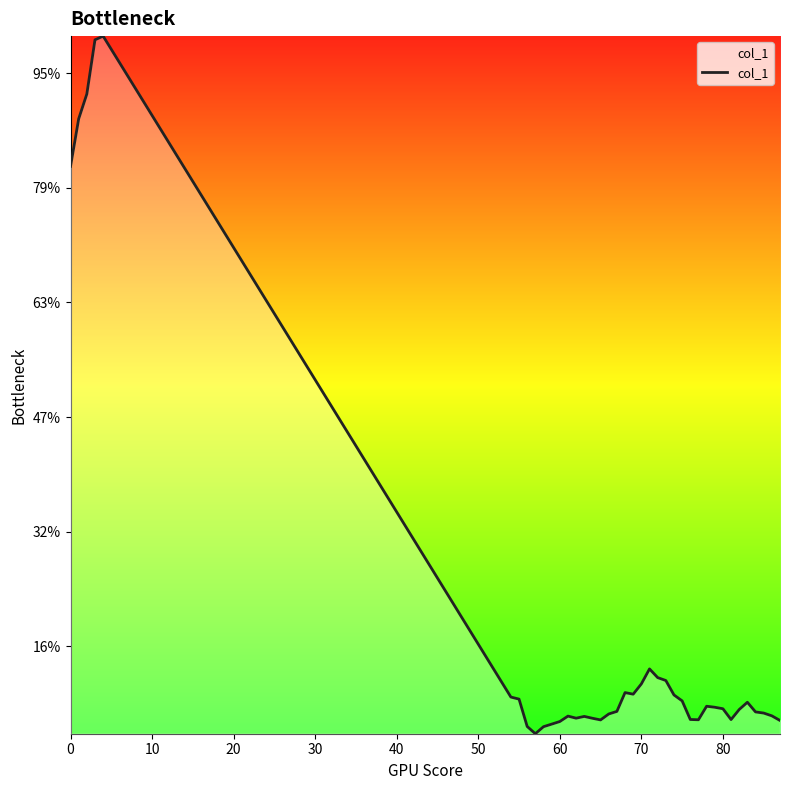

Does the chart have visible grid lines?

No